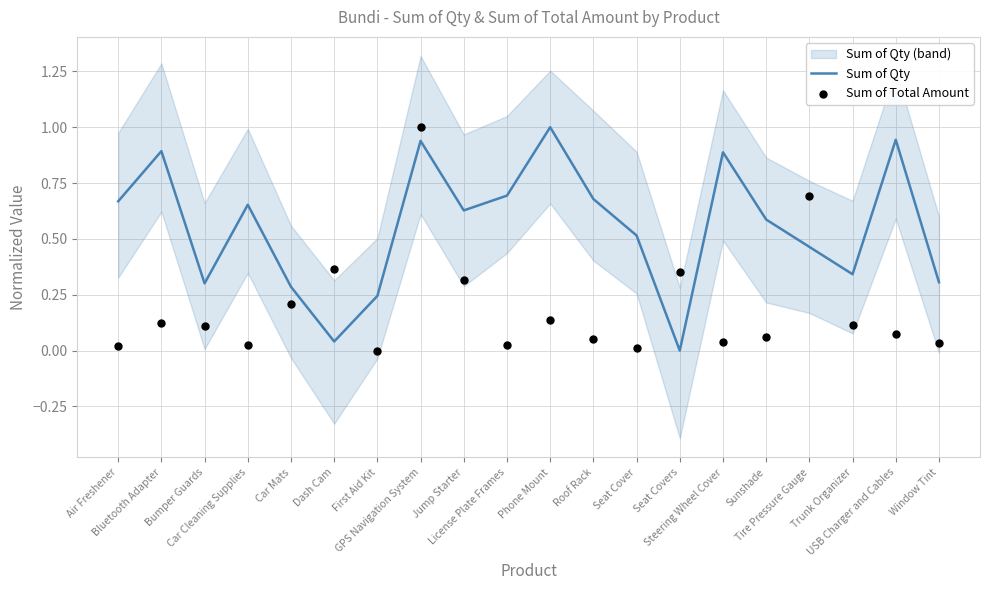

What is the total value across all series at USB Charger and Cables?

1.0